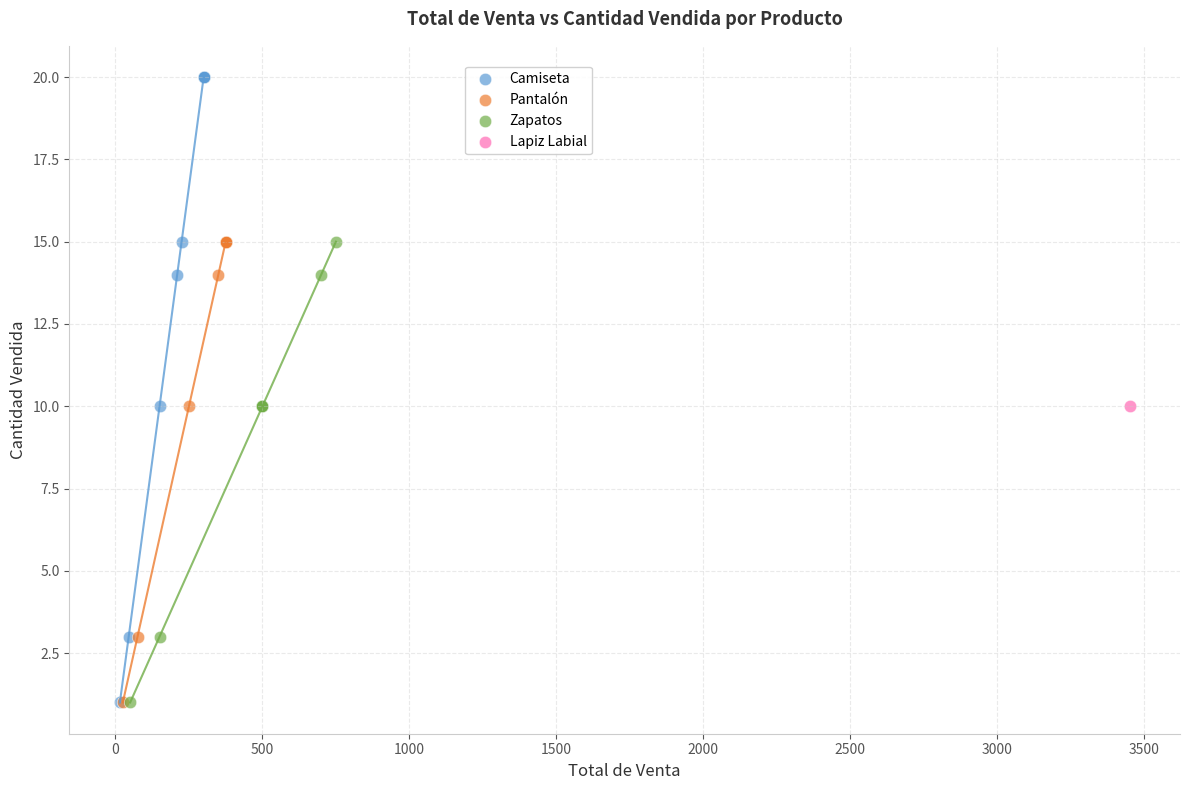

What are all the series names shown in the legend?

Camiseta, Pantalón, Zapatos, Lapiz Labial